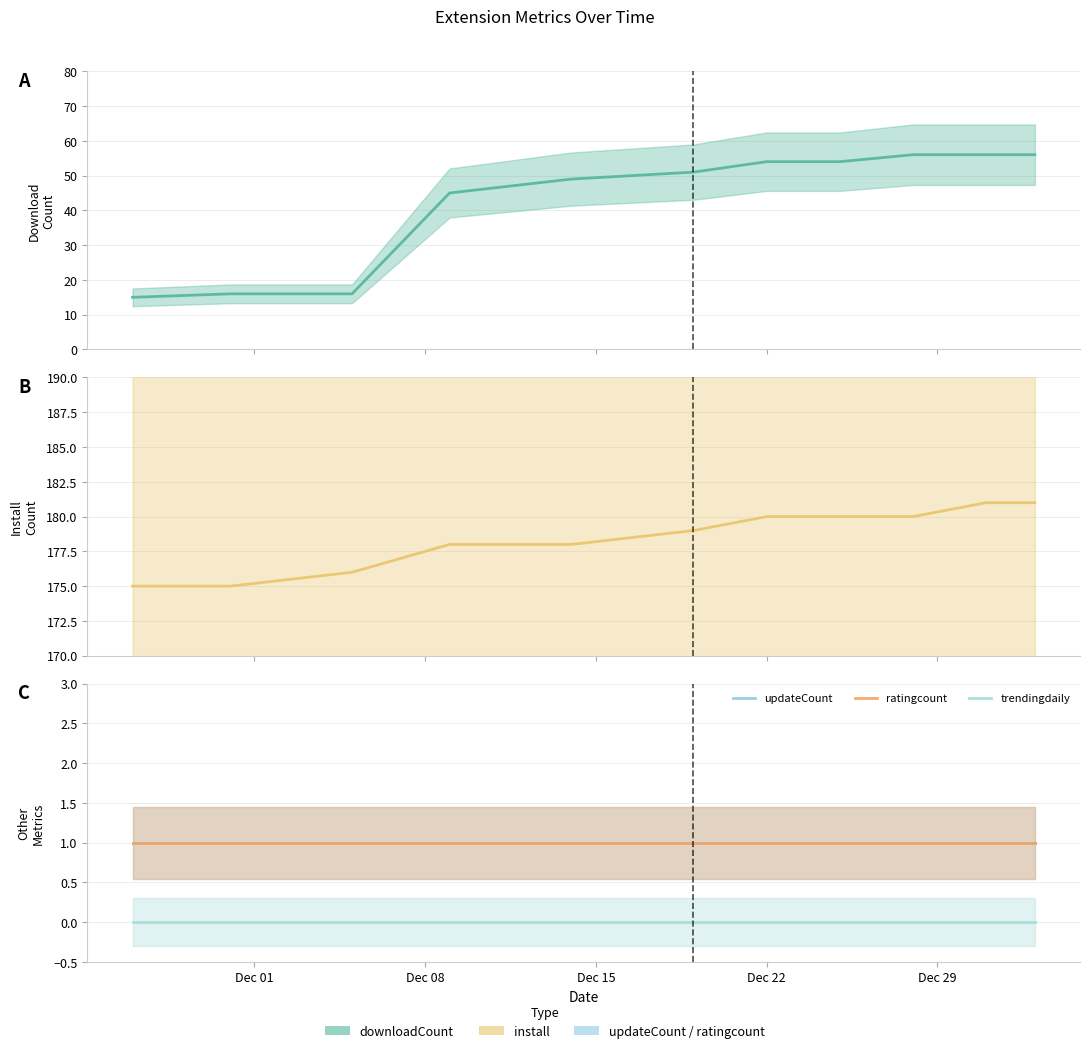

Which category has the lowest value across all series?

Dec 01